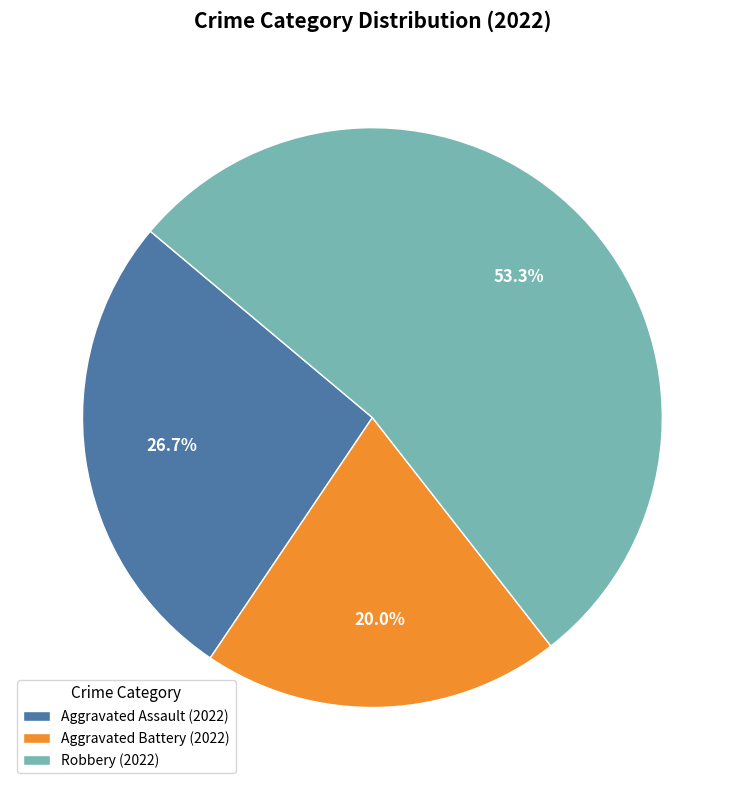

Which category has the smallest portion of the pie?

Aggravated Battery (2022)